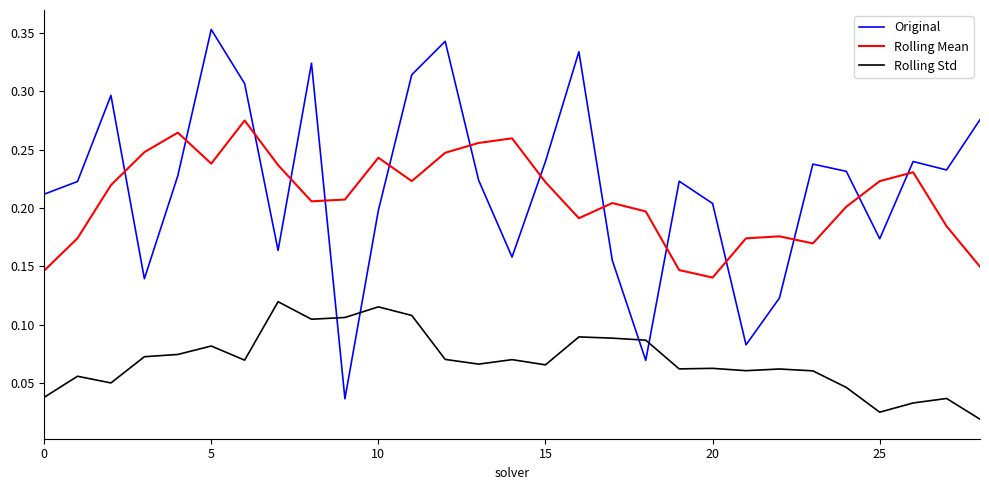

Rank the series by their maximum value, from lowest to highest.

Rolling Std, Rolling Mean, Original